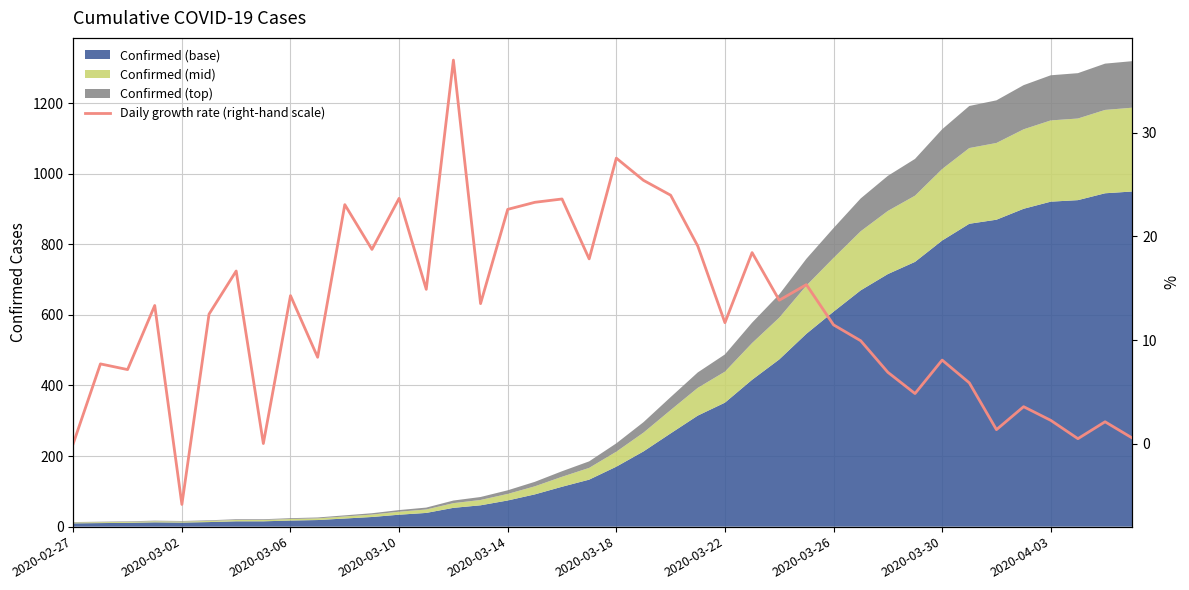

Where is the data nearest to the value 15?

13